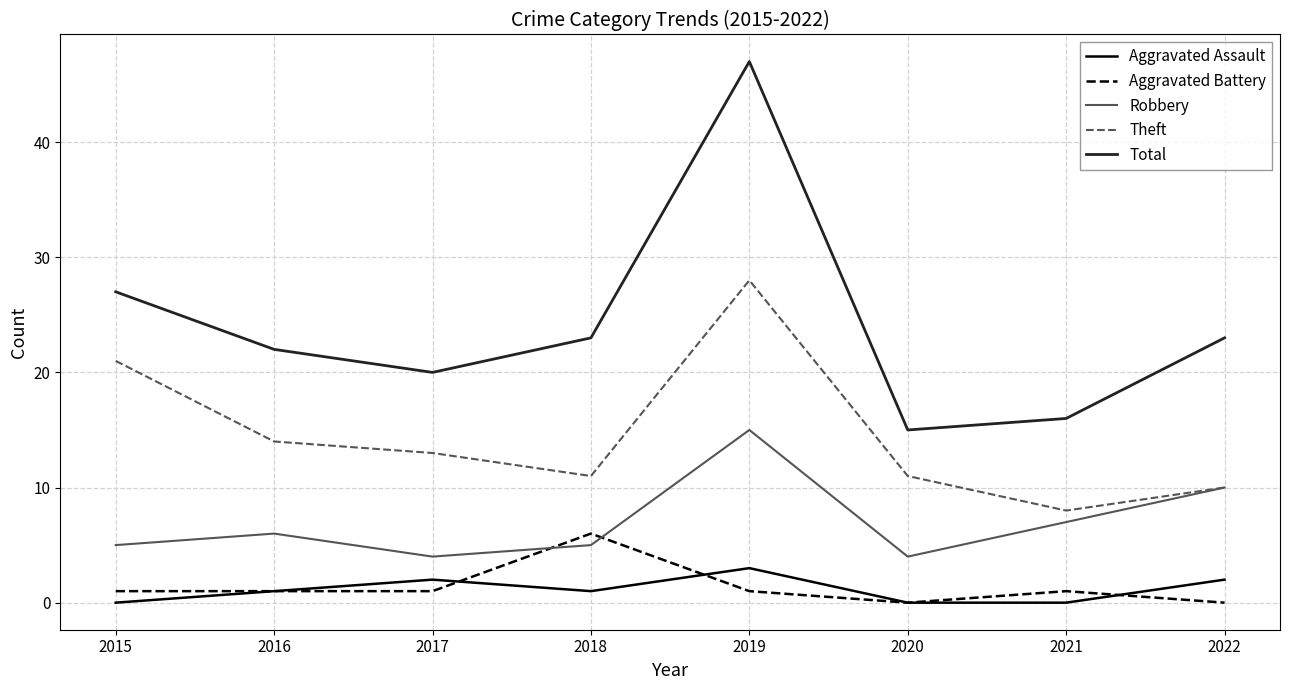

Read the Robbery value at 2020.

4